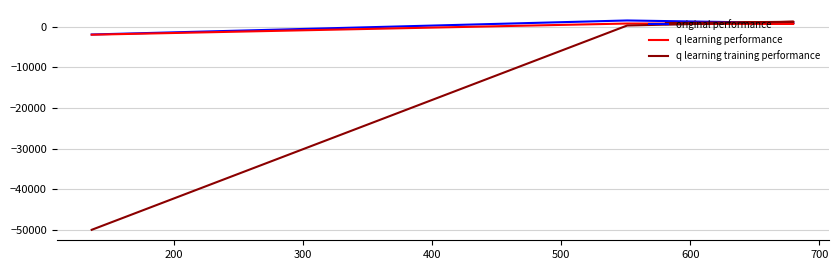

At how many categories does at least one series exceed -903?

3